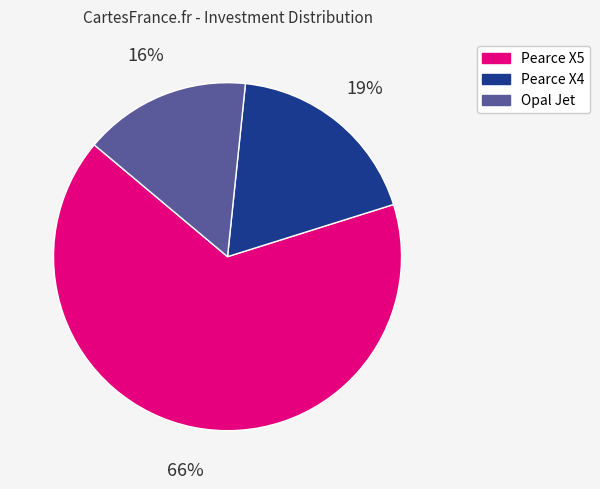

Is the sum of Pearce X4 and Opal Jet greater than half?

No